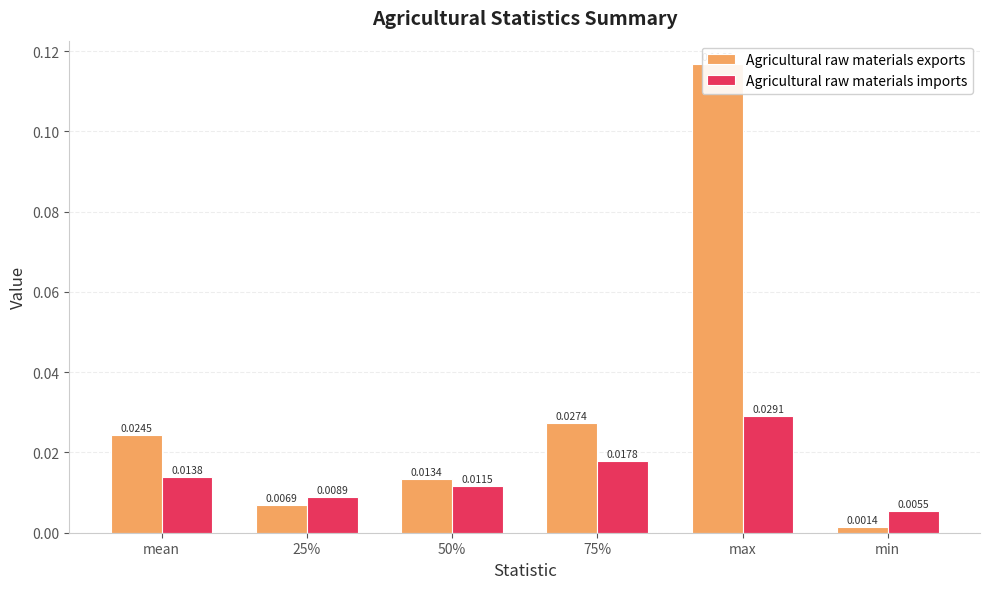

True or false: Agricultural raw materials imports has a value of 0.0 at max.

False